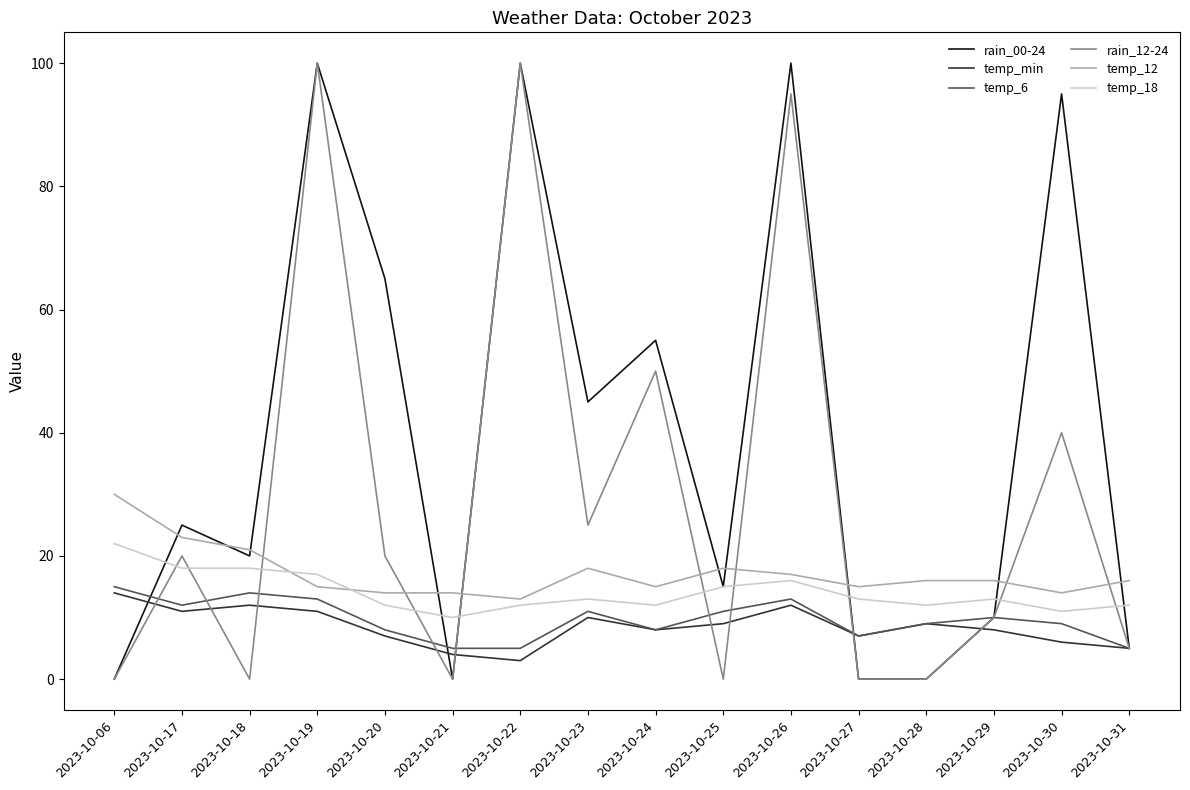

What is the total value across all series at 2023-10-21?

33